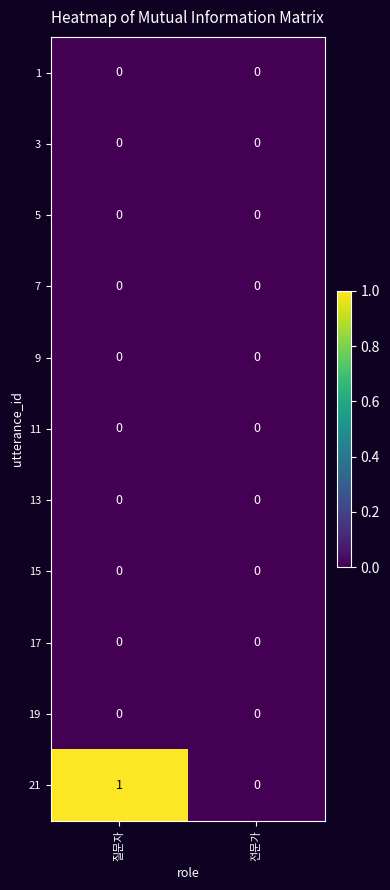

What is the difference between the highest and lowest values at 질문자?

1